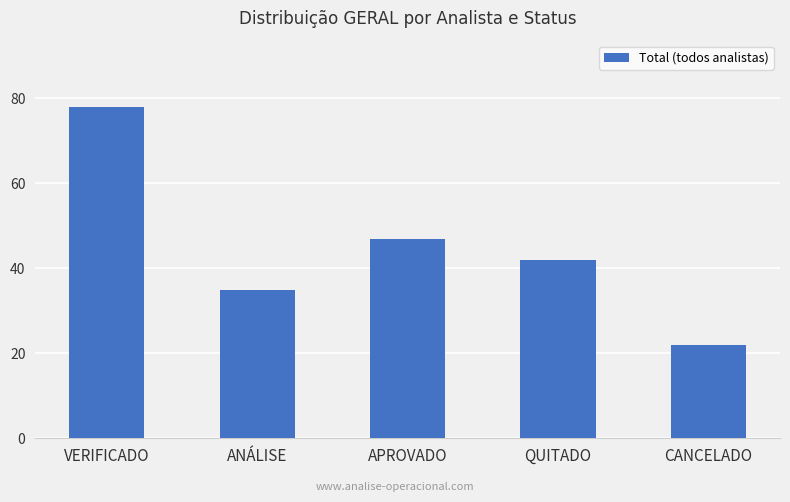

Rank the categories by value from highest to lowest.

VERIFICADO, APROVADO, QUITADO, ANÁLISE, CANCELADO